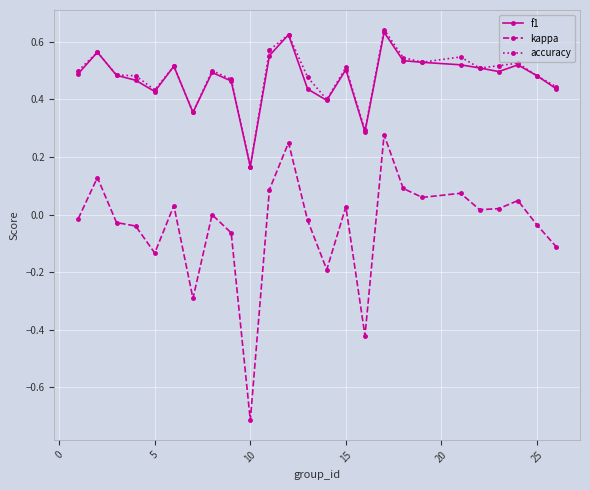

What is the minimum value shown in the chart?

-0.7